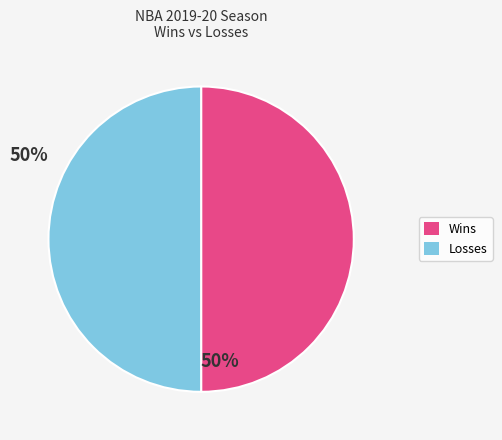

Does any single category account for the majority?

No